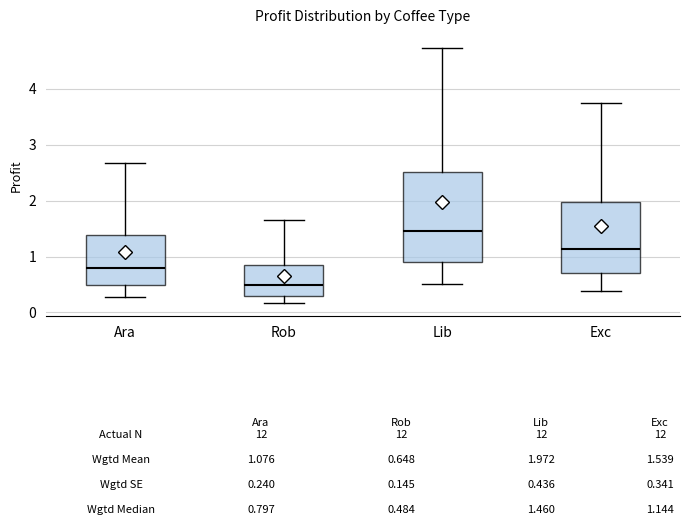

Which box has the lowest median line?

Rob